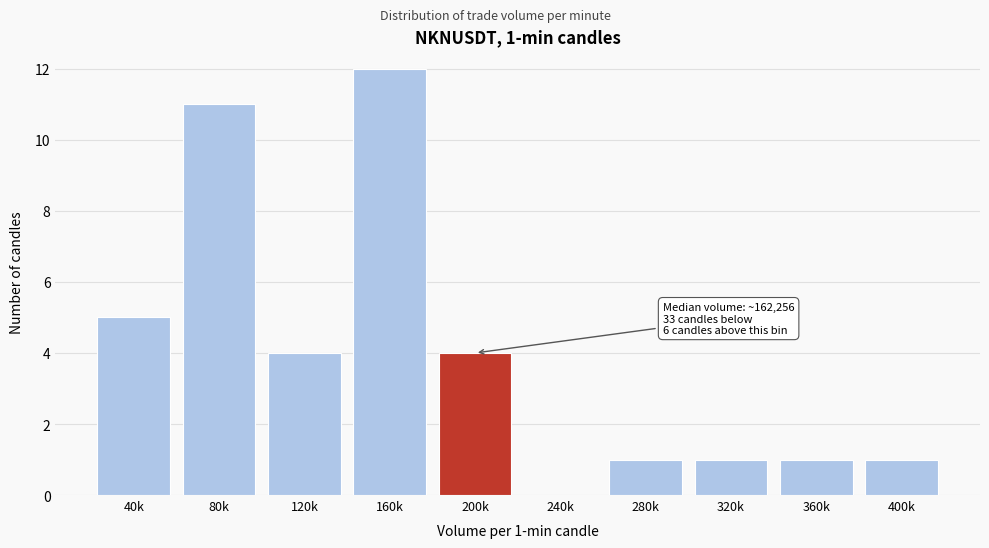

Reading left to right, what are all the values shown in this chart?

40k=5	80k=11	120k=4	160k=12	200k=4	240k=0	280k=1	320k=1	360k=1	400k=1